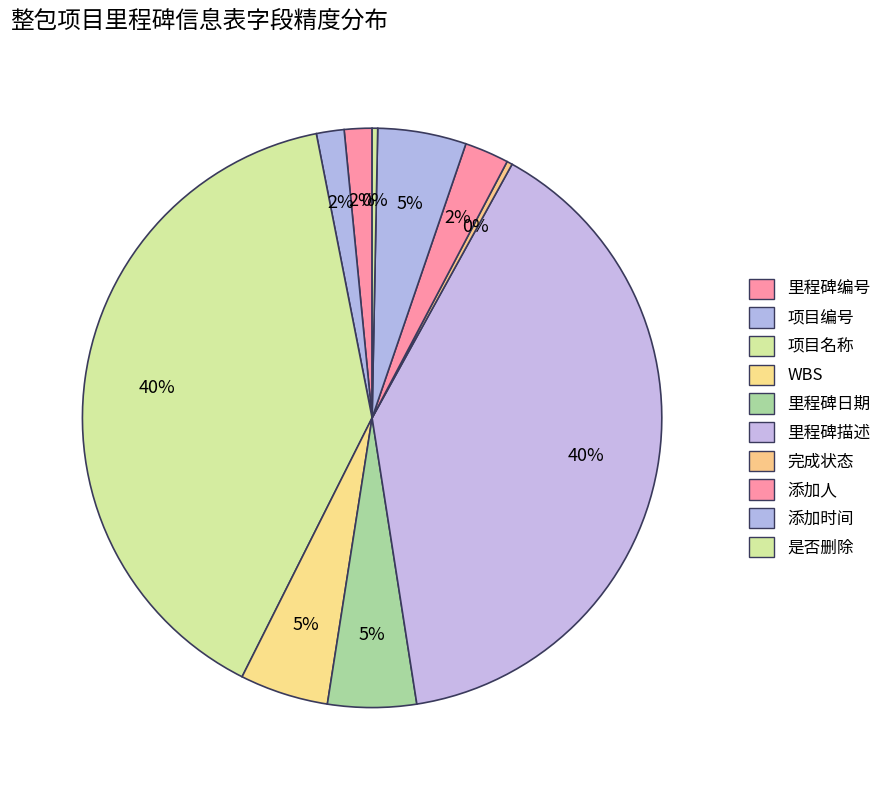

Does 添加人 represent more than half of the total?

No